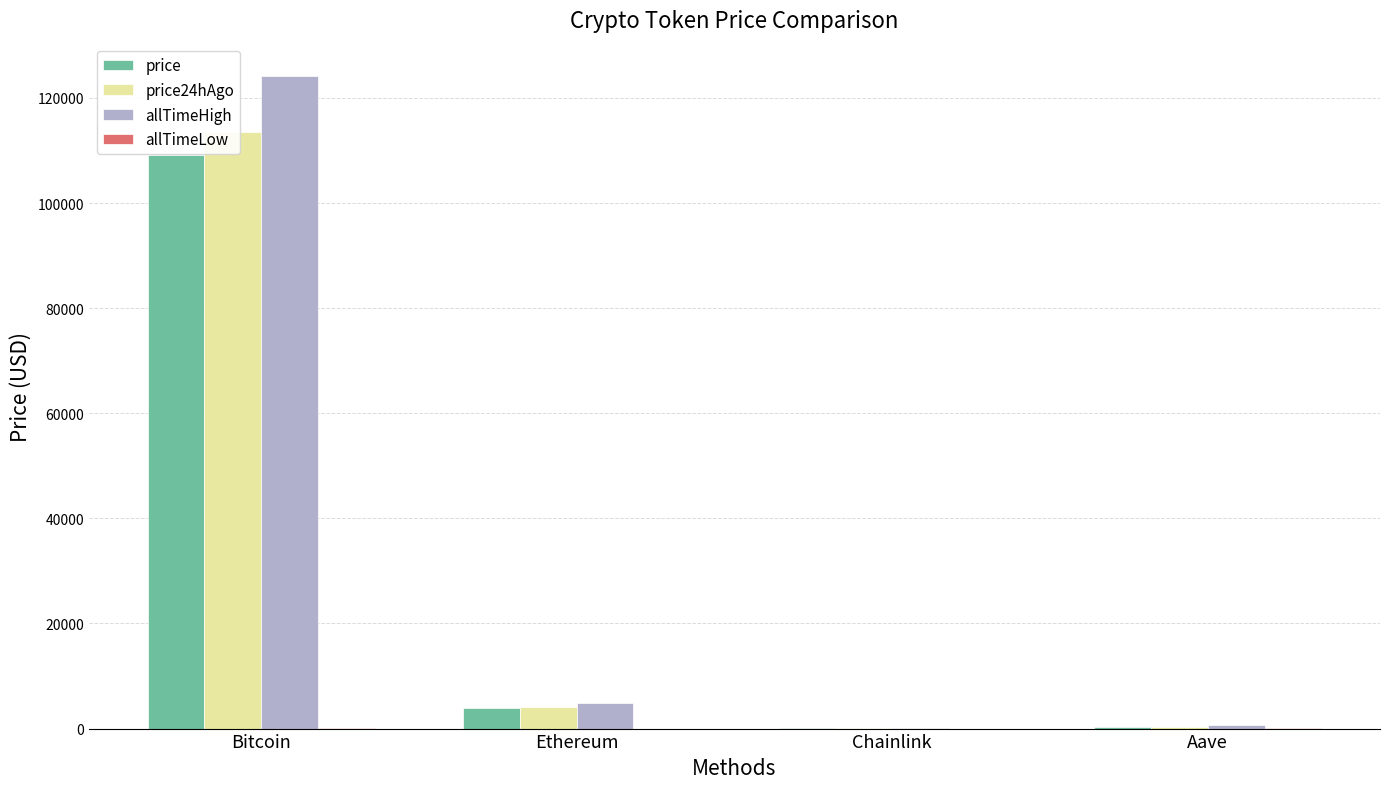

What are all the series names shown in the legend?

price, price24hAgo, allTimeHigh, allTimeLow